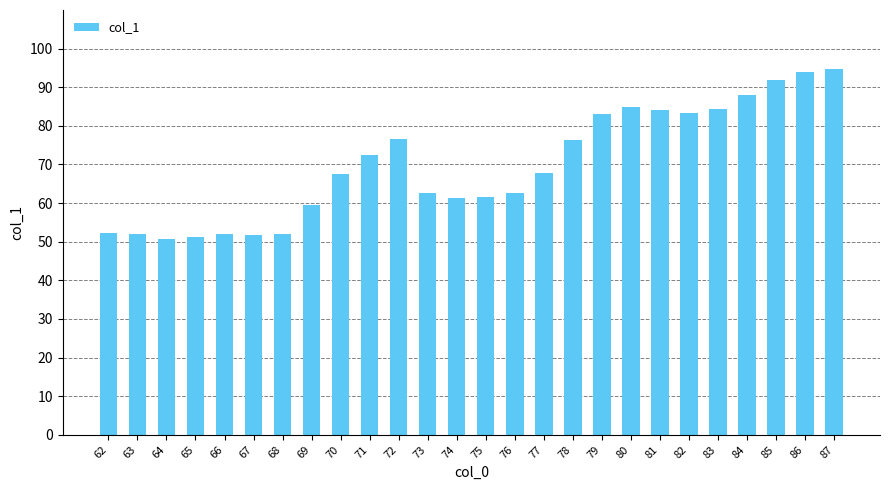

What is the value of the 10th bar from the left?

72.6